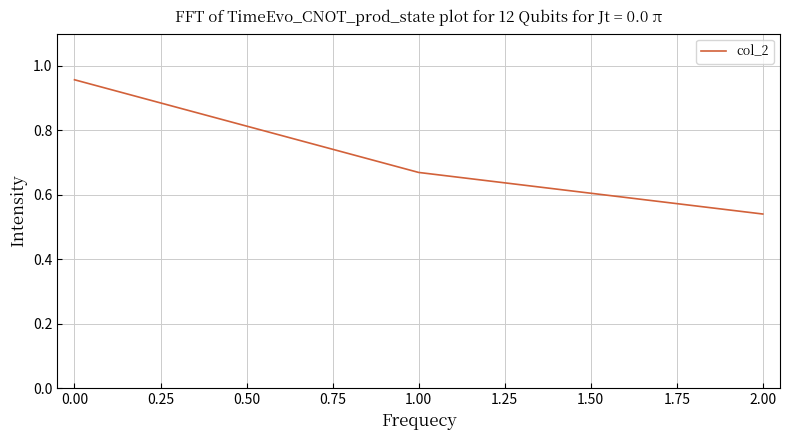

Count the values in the range 0 to 1.

3